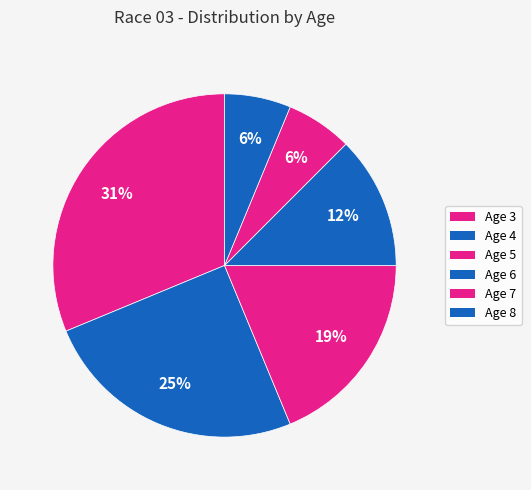

Count the number of slices in the pie.

6